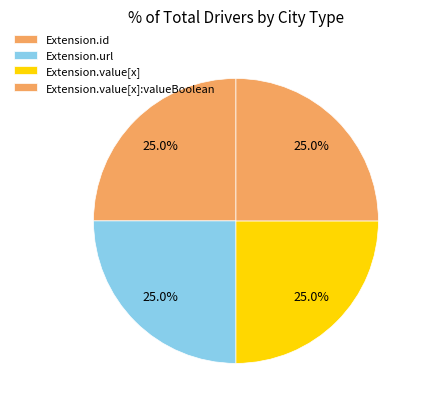

Is it true that Extension.url is 57% of the pie?

False